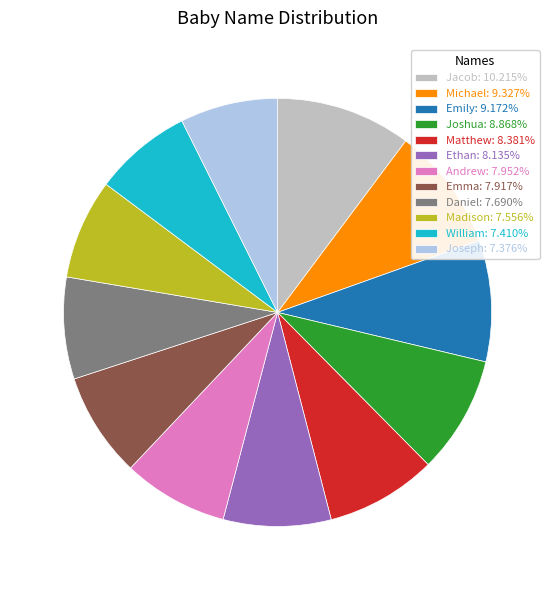

Combined, do Matthew: 8.381% and Jacob: 10.215% account for over 50%?

No